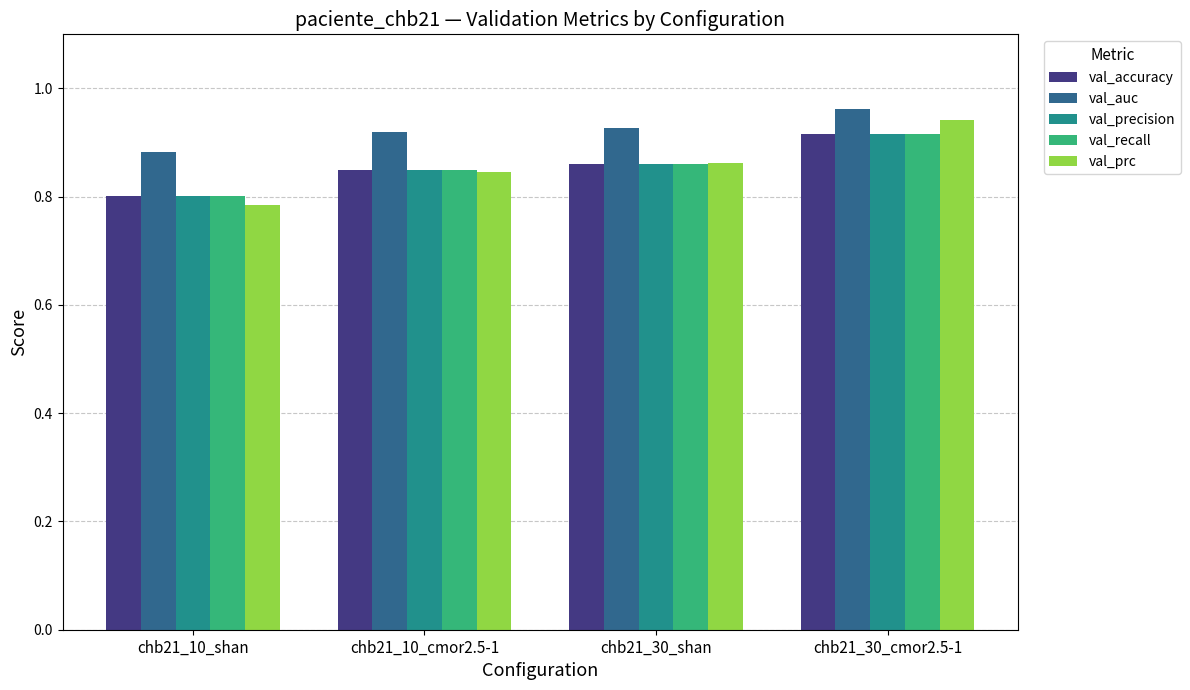

Which series has the largest total across all categories?

val_auc